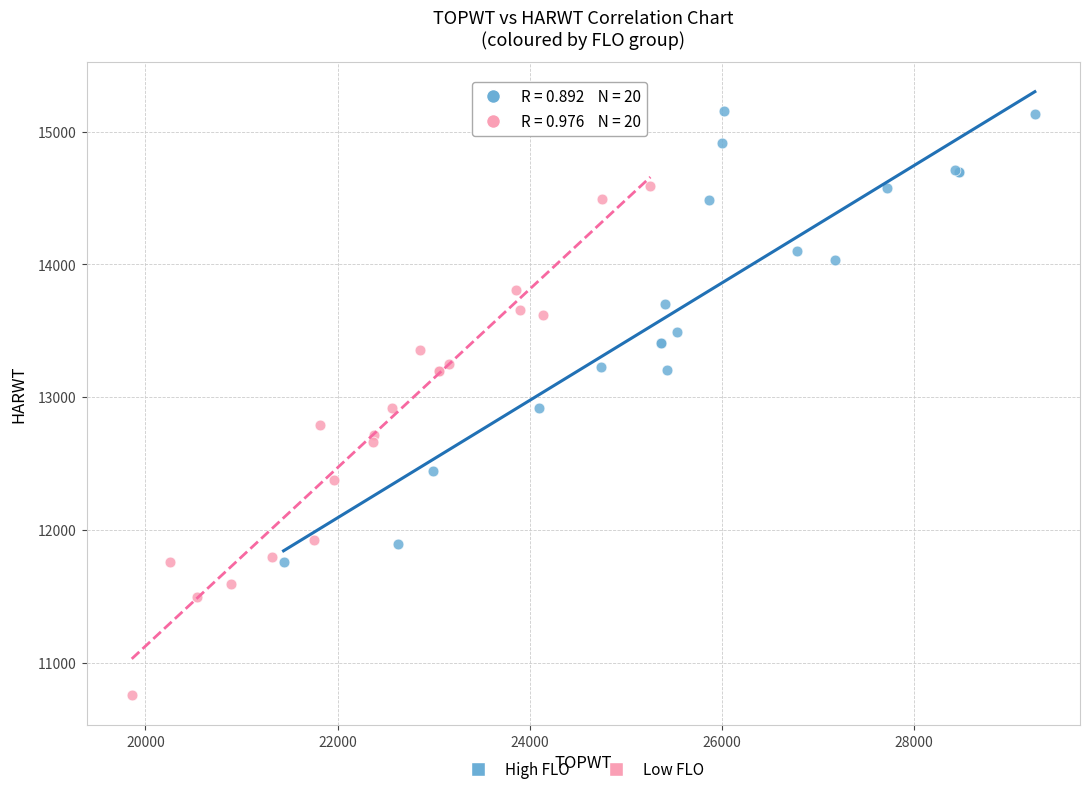

Which series has the widest spread of Y values?

Low FLO